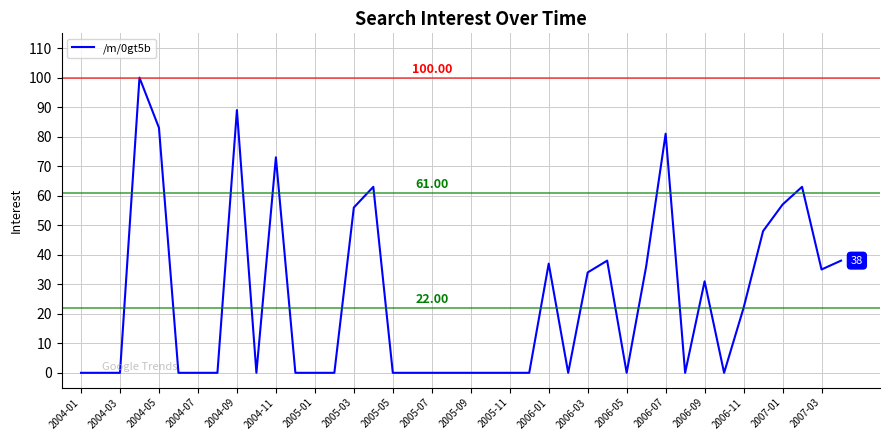

What is the difference between the maximum and minimum values?

100